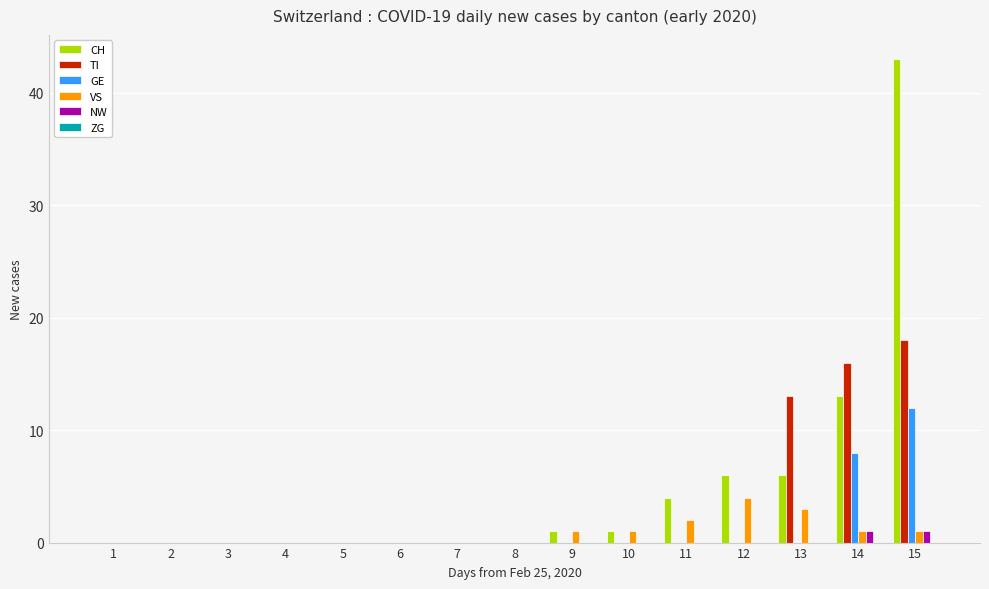

The VS series shows 0 at 5. True or false?

True